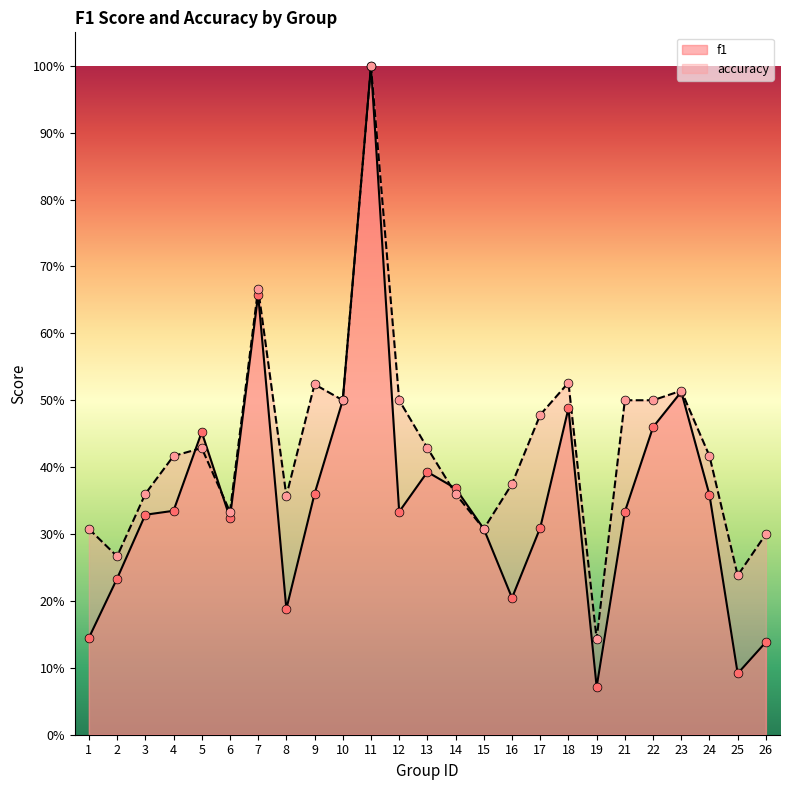

What is the total value across all series at 5?

0.9